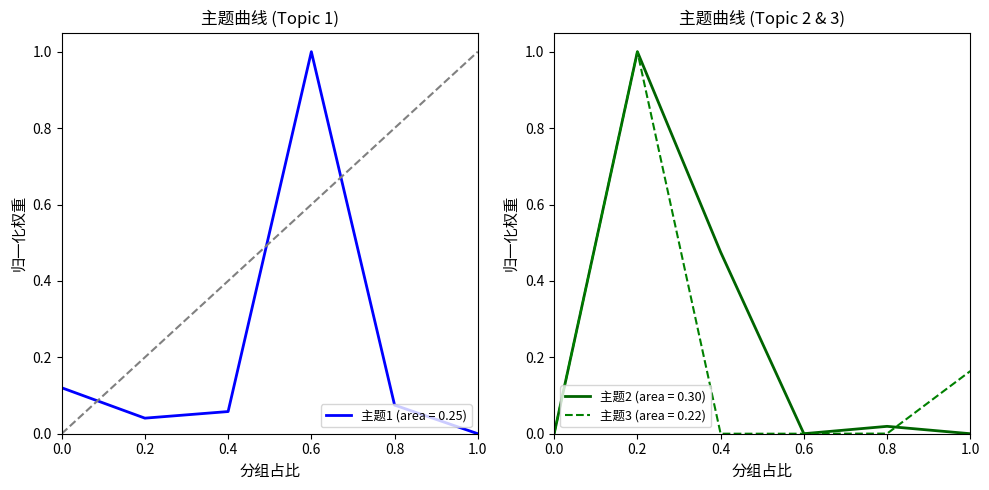

Is this an area chart (filled region under the line)?

No